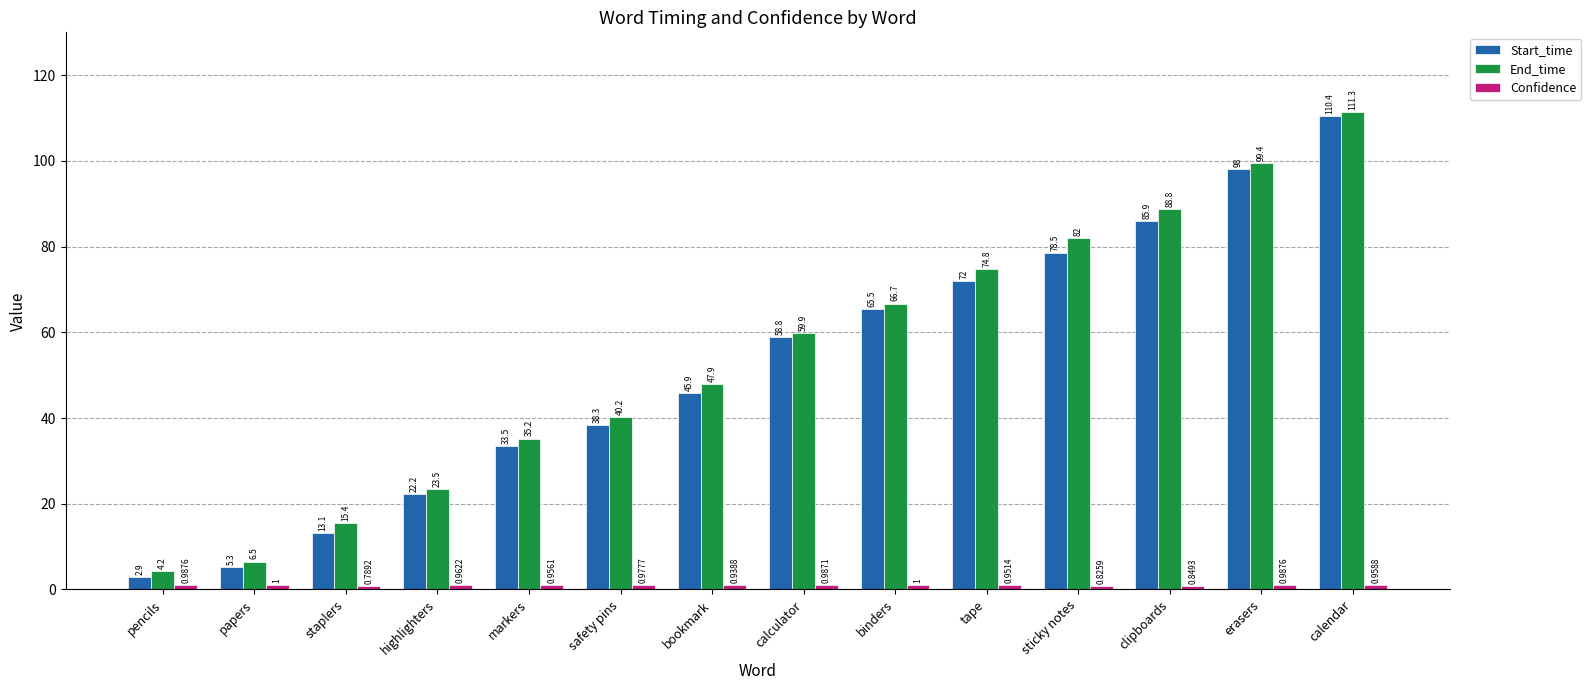

Count the number of data series in this chart.

3